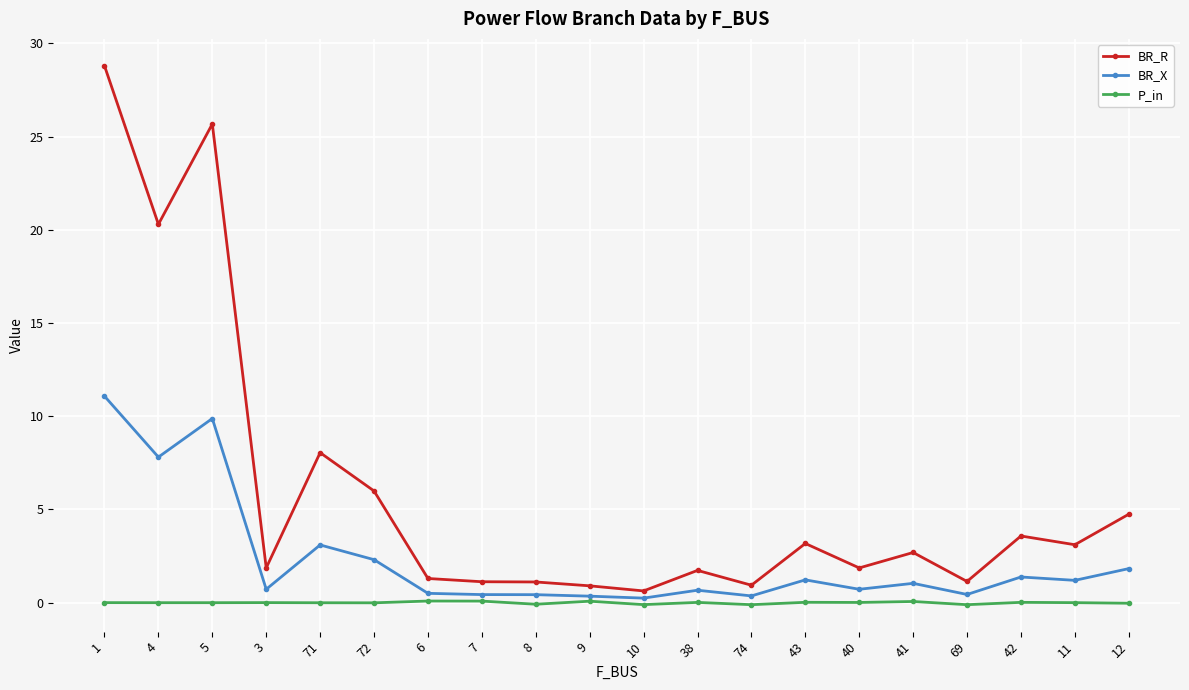

True or false: P_in has a value of -0.0 at 4.

True